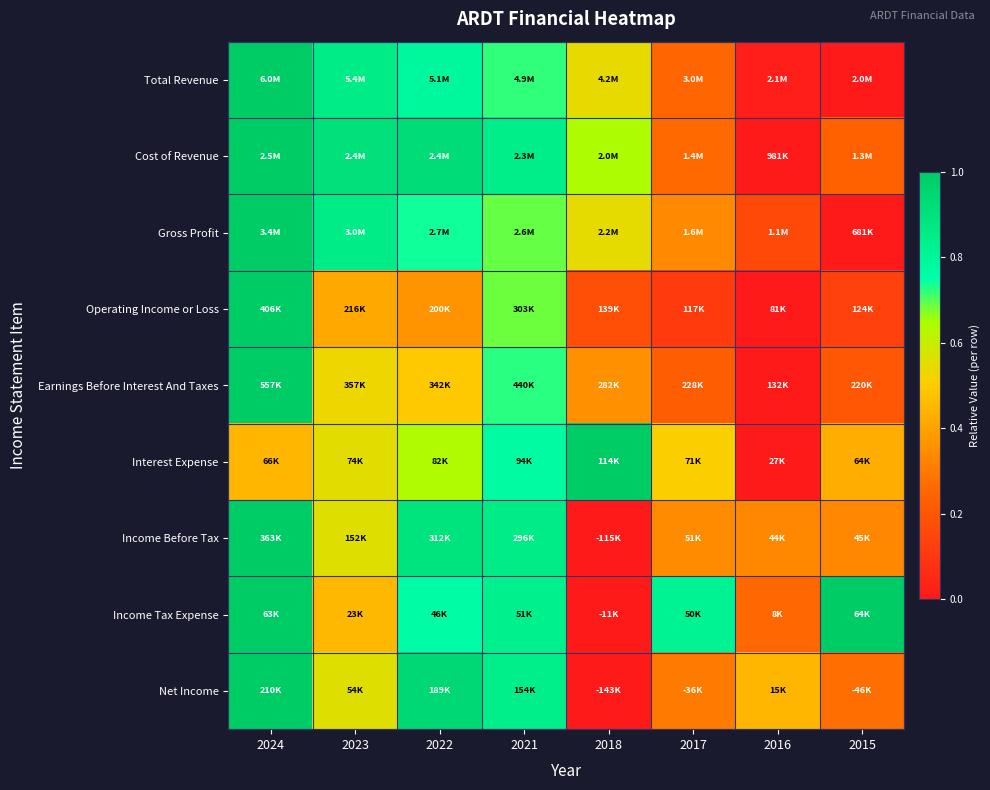

Rank the series at 2016 from lowest to highest value.

Cost of Revenue, Operating Income or Loss, Earnings Before Interest And Taxes, Interest Expense, Total Revenue, Gross Profit, Income Tax Expense, Income Before Tax, Net Income